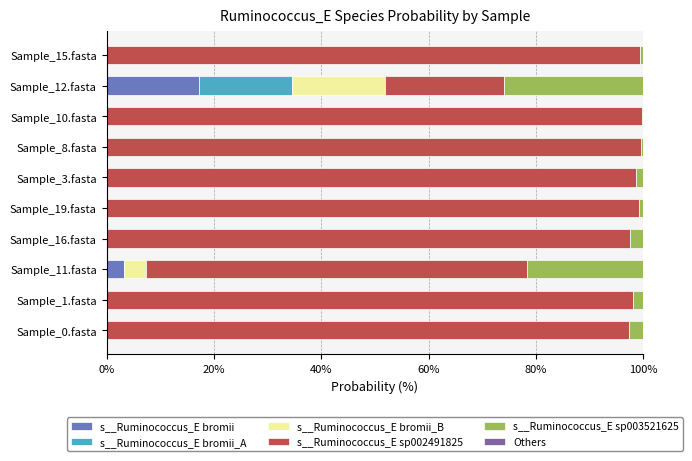

Which category has the highest value in the s__Ruminococcus_E bromii series?

Sample_12.fasta